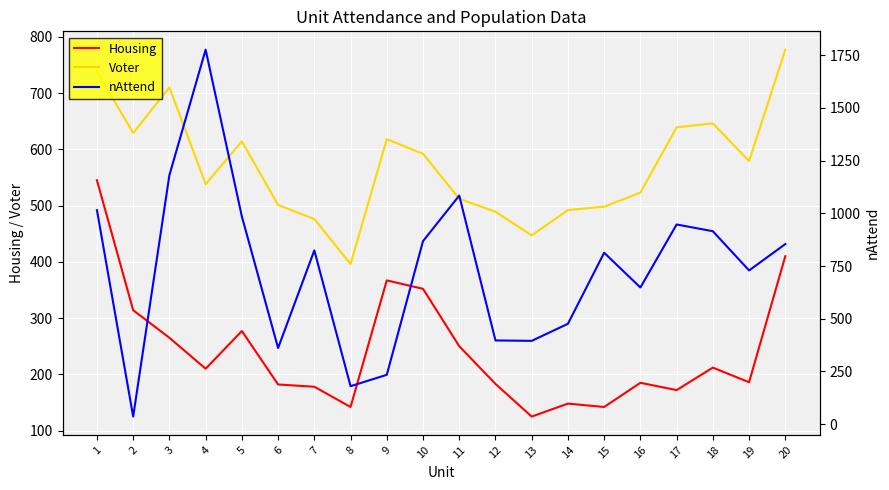

What is the value of the Voter point at the 7th from the left?

476